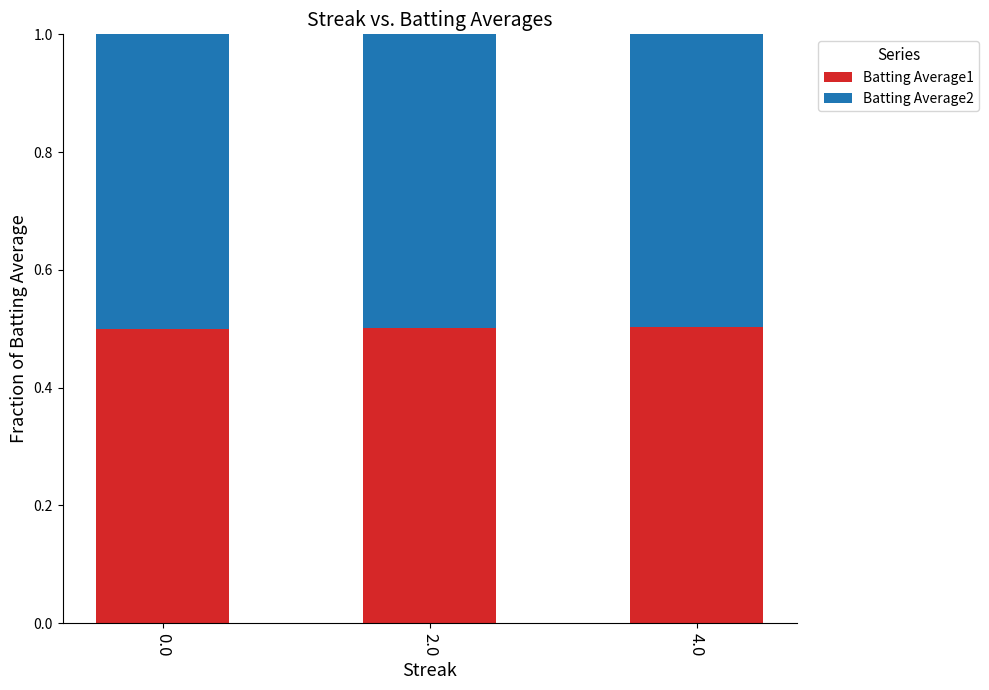

The Batting Average1 series shows 0.1 at 2.0. True or false?

False